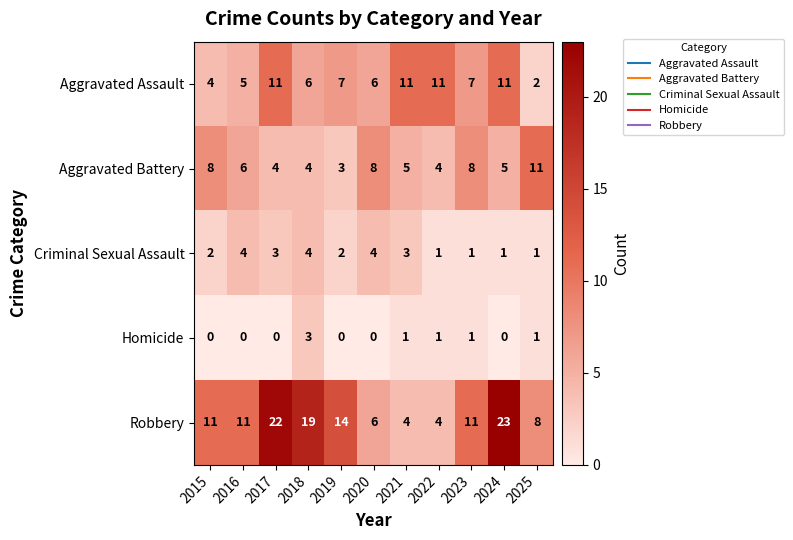

The Criminal Sexual Assault series shows 1 at 2024. True or false?

True